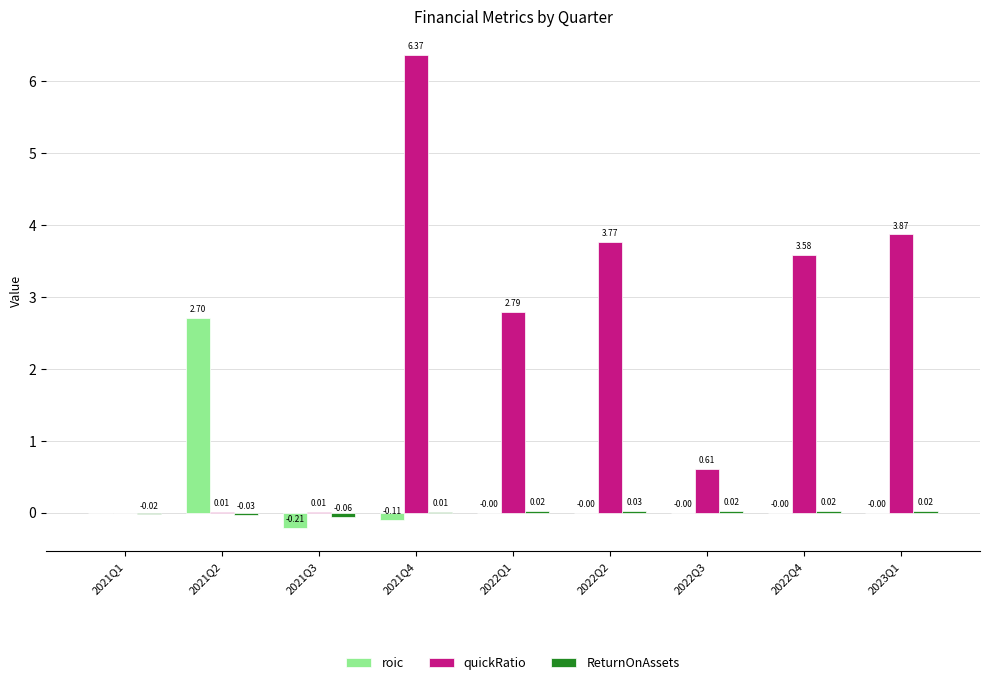

Is the value of quickRatio at 2021Q1 greater than the value of roic at 2021Q4?

Yes